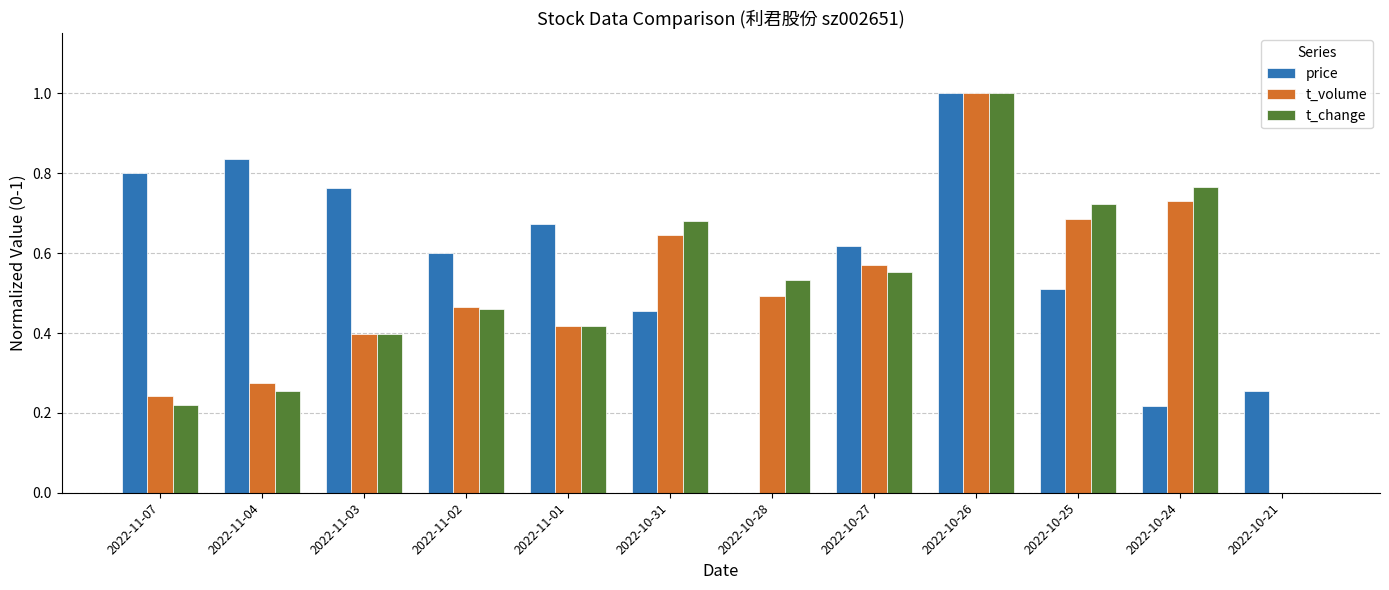

The t_change series shows 0.7 at 2022-10-27. True or false?

False